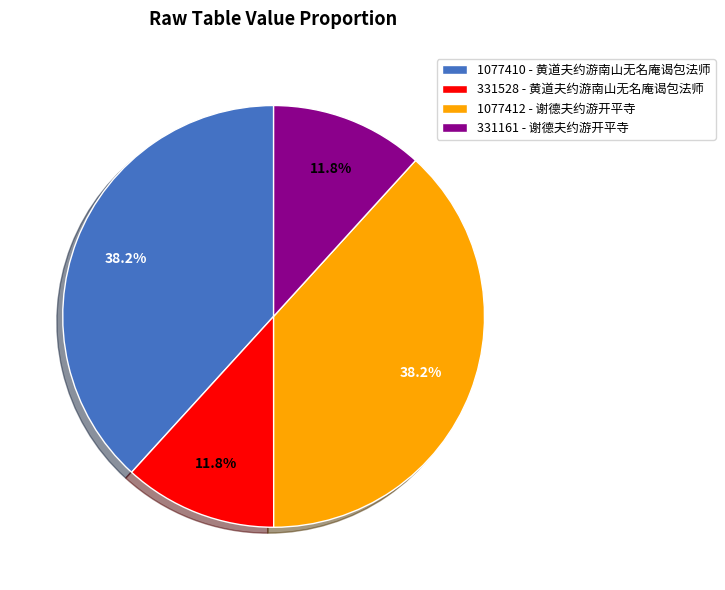

How much of the chart is everything except 331161 - 谢德夫约游开平寺?

88.2%